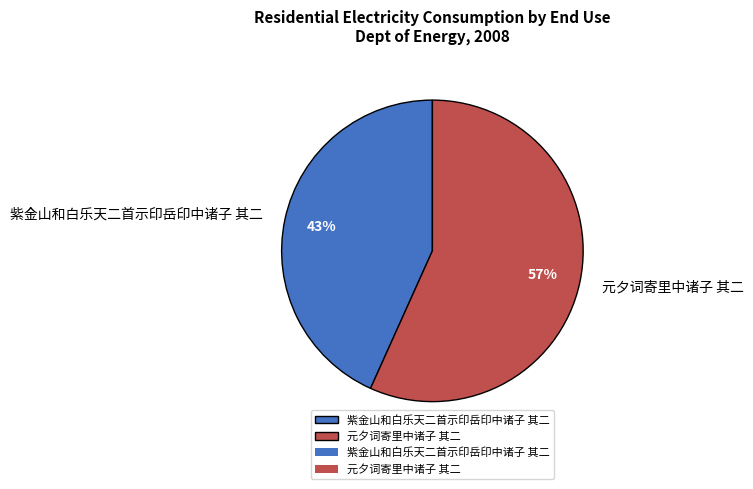

Rank the categories by value from lowest to highest.

紫金山和白乐天二首示印岳印中诸子 其二, 元夕词寄里中诸子 其二